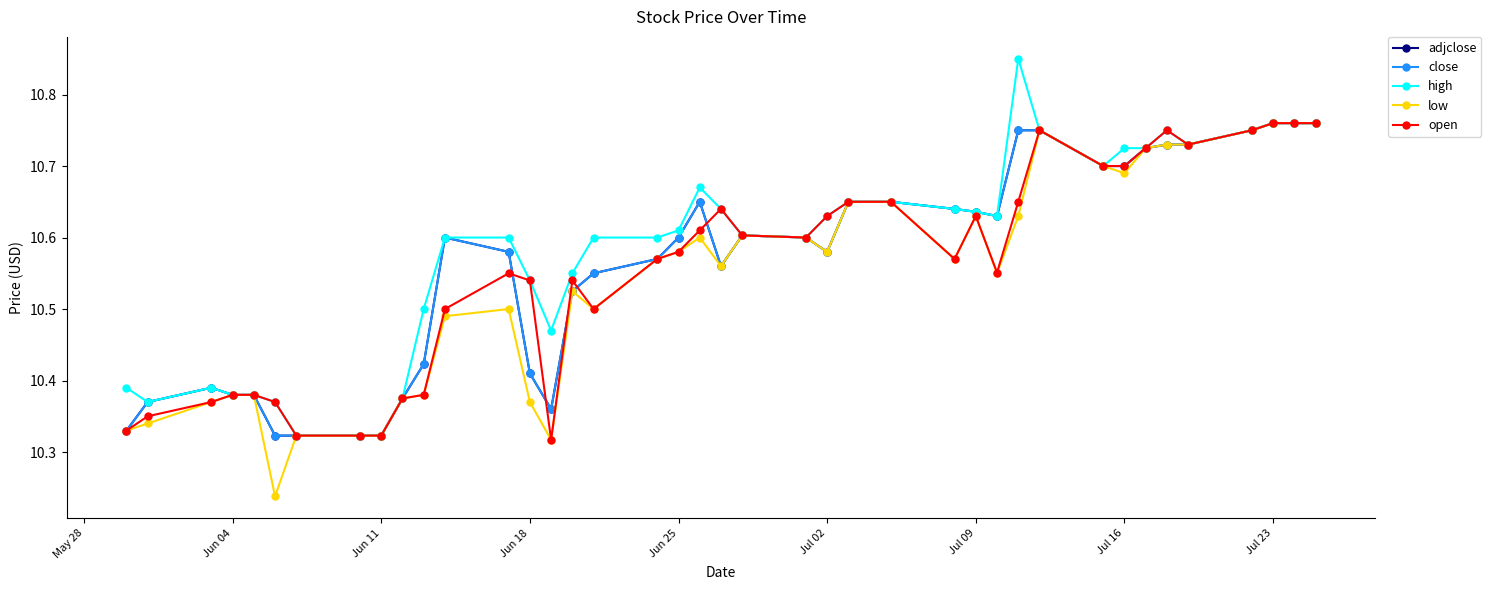

Is this an area chart (filled region under the line)?

No